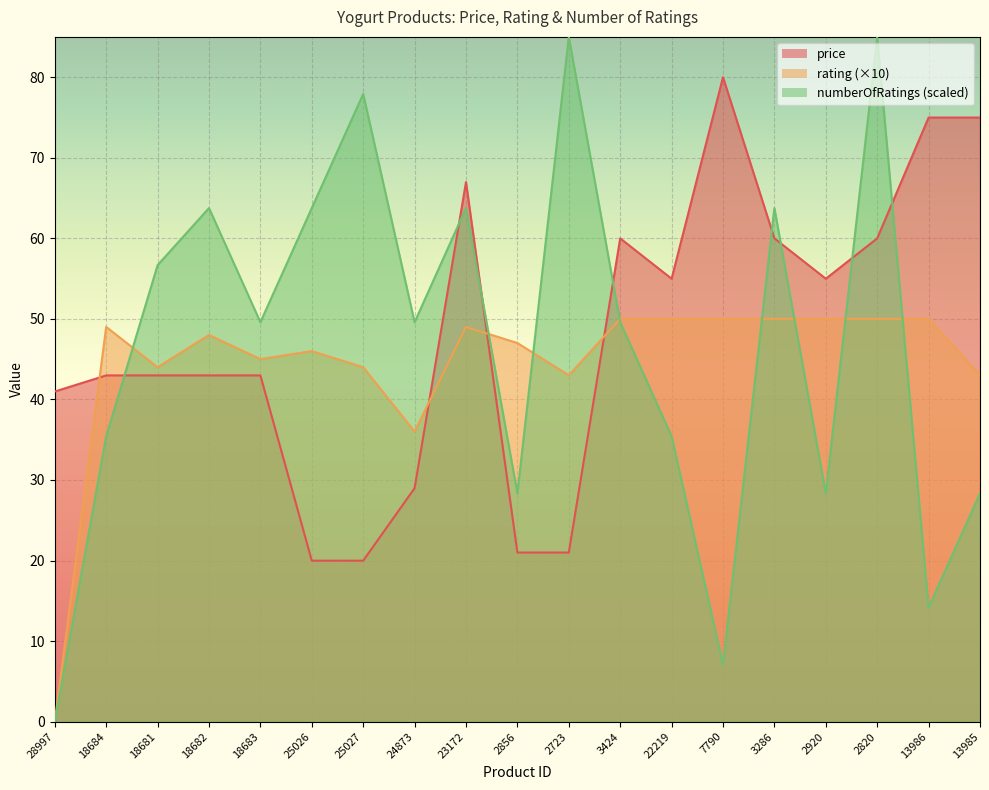

The value of numberOfRatings at 18684 is 16.3. True or false?

False